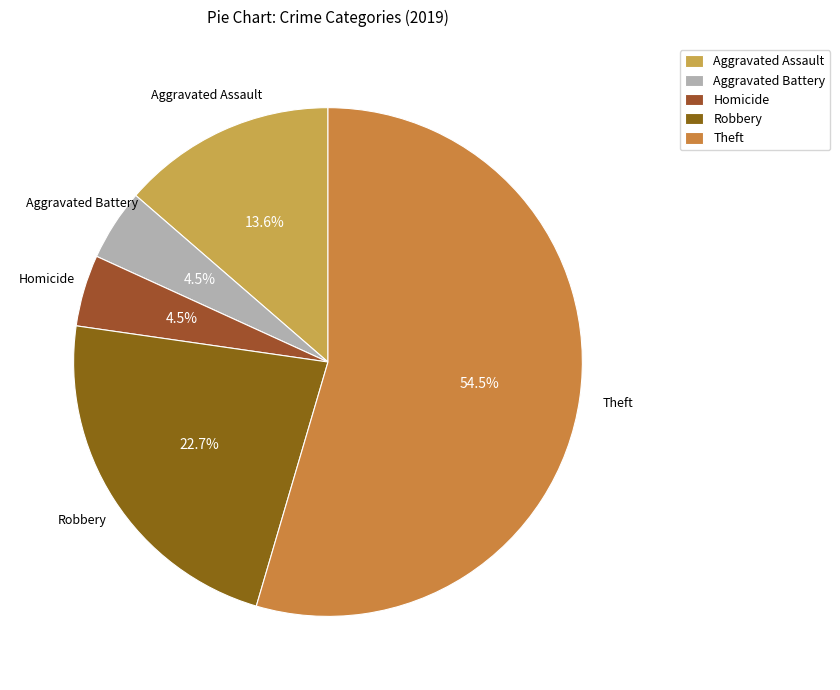

How much of the chart is everything except Aggravated Assault?

86.4%